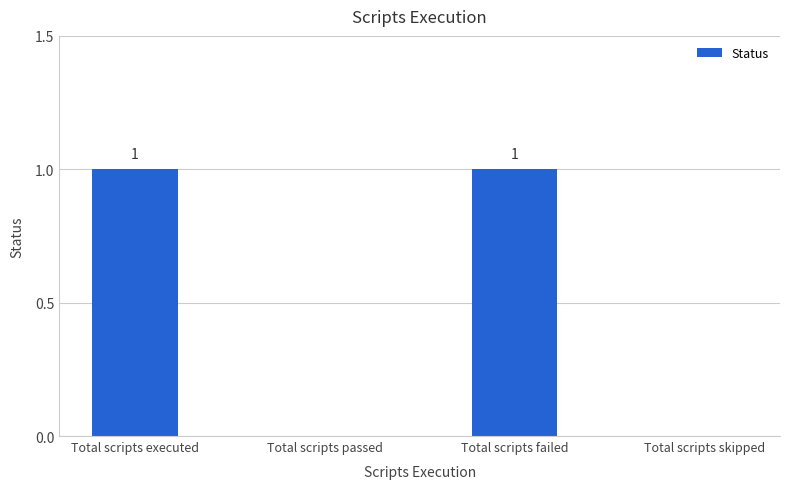

What is the greatest value displayed?

1